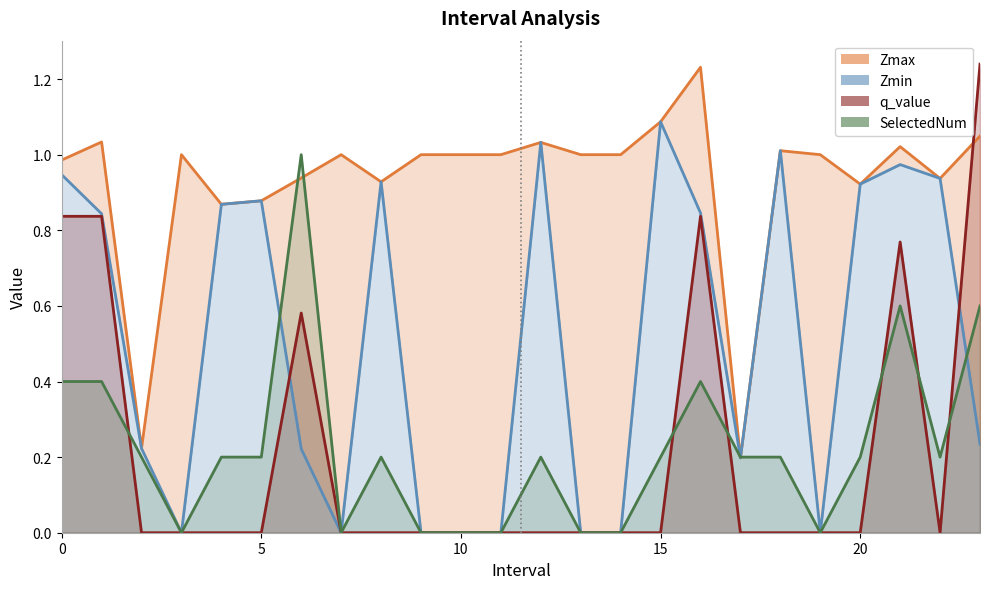

Is it true that Zmin equals 0.2 at 2?

True